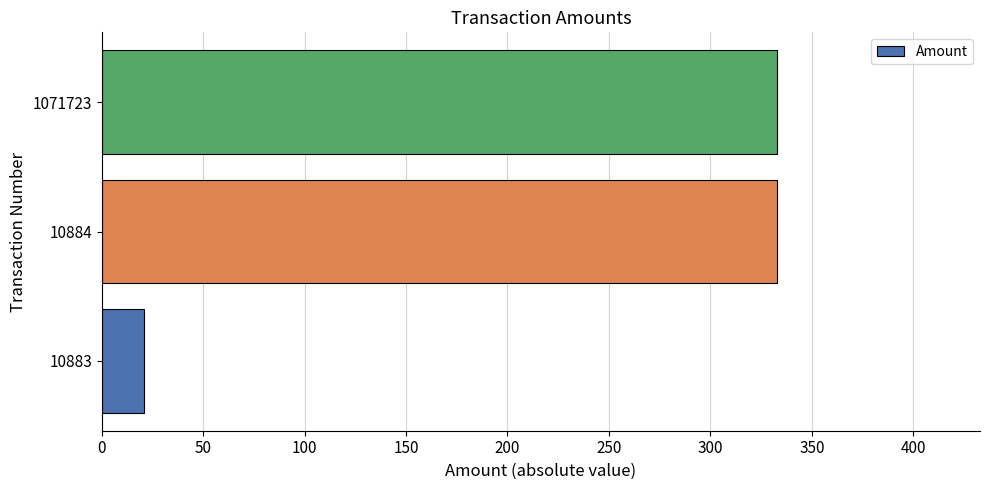

What is the minimum value shown in the chart?

21